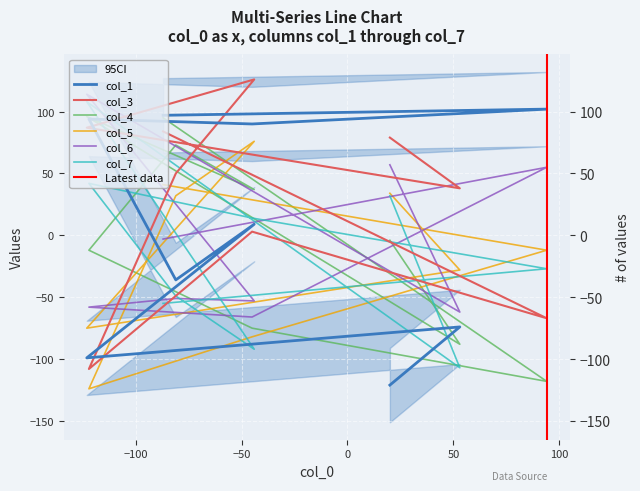

How many intersections are there between col_5 and col_6?

5